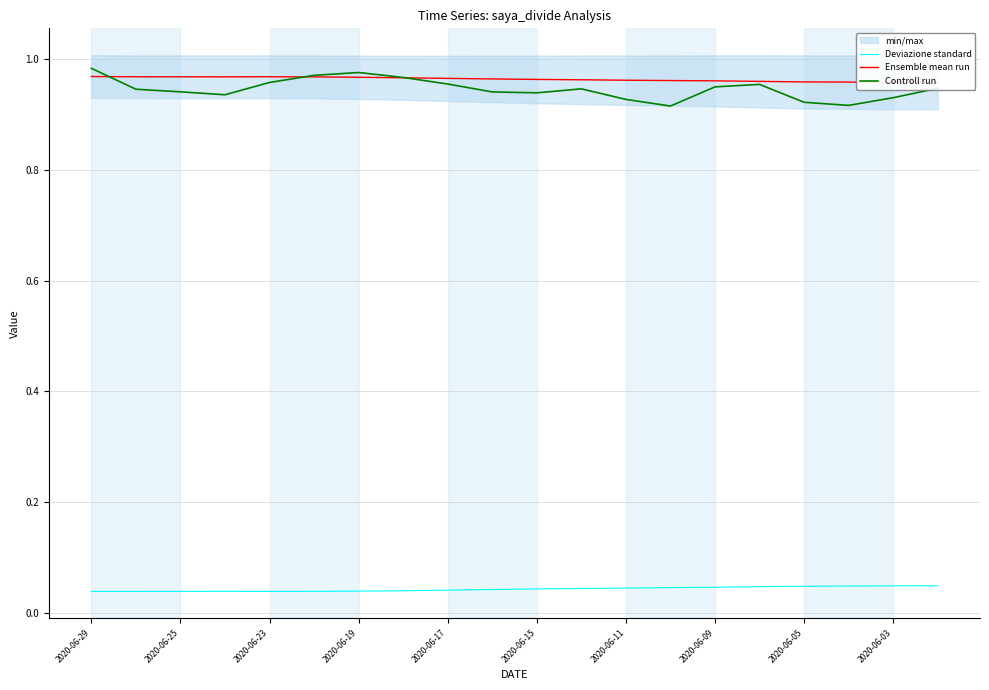

Count the Deviazione standard values in the range 0 to 1.

20